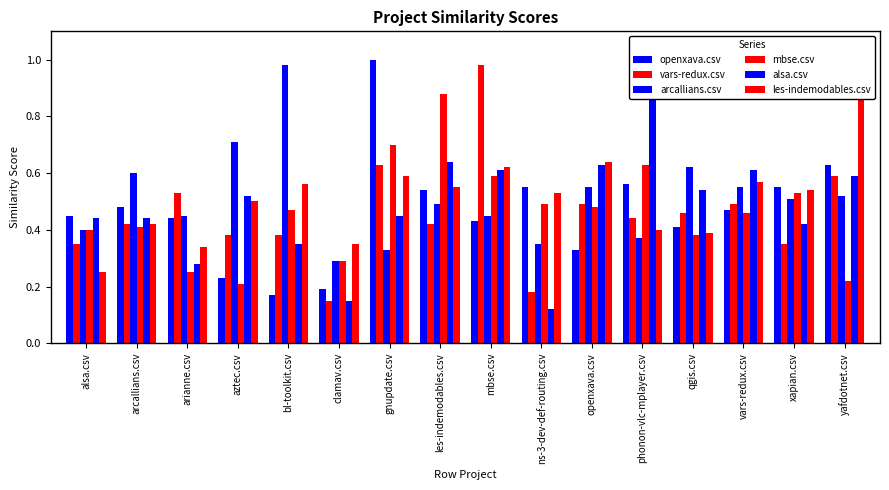

Reading left to right, what are all the values shown in this chart?

openxava.csv: alsa.csv=0.5	arcallians.csv=0.5	arianne.csv=0.4	aztec.csv=0.2	bl-toolkit.csv=0.2	clamav.csv=0.2	gnupdate.csv=1.0	les-indemodables.csv=0.5	mbse.csv=0.4	ns-3-dev-def-routing.csv=0.6	openxava.csv=0.3	phonon-vlc-mplayer.csv=0.6	qgis.csv=0.4	vars-redux.csv=0.5	xapian.csv=0.6	yafdotnet.csv=0.6
vars-redux.csv: alsa.csv=0.3	arcallians.csv=0.4	arianne.csv=0.5	aztec.csv=0.4	bl-toolkit.csv=0.4	clamav.csv=0.1	gnupdate.csv=0.6	les-indemodables.csv=0.4	mbse.csv=1.0	ns-3-dev-def-routing.csv=0.2	openxava.csv=0.5	phonon-vlc-mplayer.csv=0.4	qgis.csv=0.5	vars-redux.csv=0.5	xapian.csv=0.3	yafdotnet.csv=0.6
arcallians.csv: alsa.csv=0.4	arcallians.csv=0.6	arianne.csv=0.5	aztec.csv=0.7	bl-toolkit.csv=1.0	clamav.csv=0.3	gnupdate.csv=0.3	les-indemodables.csv=0.5	mbse.csv=0.5	ns-3-dev-def-routing.csv=0.3	openxava.csv=0.6	phonon-vlc-mplayer.csv=0.4	qgis.csv=0.6	vars-redux.csv=0.6	xapian.csv=0.5	yafdotnet.csv=0.5
mbse.csv: alsa.csv=0.4	arcallians.csv=0.4	arianne.csv=0.2	aztec.csv=0.2	bl-toolkit.csv=0.5	clamav.csv=0.3	gnupdate.csv=0.7	les-indemodables.csv=0.9	mbse.csv=0.6	ns-3-dev-def-routing.csv=0.5	openxava.csv=0.5	phonon-vlc-mplayer.csv=0.6	qgis.csv=0.4	vars-redux.csv=0.5	xapian.csv=0.5	yafdotnet.csv=0.2
alsa.csv: alsa.csv=0.4	arcallians.csv=0.4	arianne.csv=0.3	aztec.csv=0.5	bl-toolkit.csv=0.3	clamav.csv=0.1	gnupdate.csv=0.5	les-indemodables.csv=0.6	mbse.csv=0.6	ns-3-dev-def-routing.csv=0.1	openxava.csv=0.6	phonon-vlc-mplayer.csv=1.0	qgis.csv=0.5	vars-redux.csv=0.6	xapian.csv=0.4	yafdotnet.csv=0.6
les-indemodables.csv: alsa.csv=0.2	arcallians.csv=0.4	arianne.csv=0.3	aztec.csv=0.5	bl-toolkit.csv=0.6	clamav.csv=0.3	gnupdate.csv=0.6	les-indemodables.csv=0.6	mbse.csv=0.6	ns-3-dev-def-routing.csv=0.5	openxava.csv=0.6	phonon-vlc-mplayer.csv=0.4	qgis.csv=0.4	vars-redux.csv=0.6	xapian.csv=0.5	yafdotnet.csv=1.0